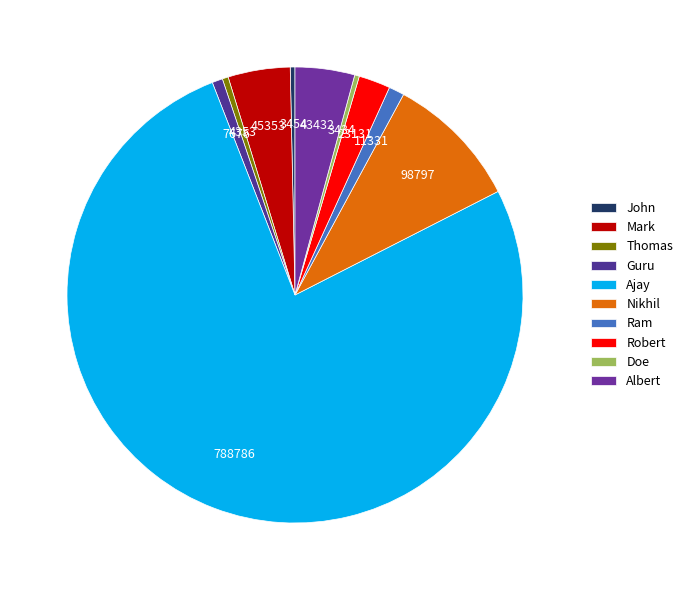

What percentage is NOT represented by Ajay?

23.4%